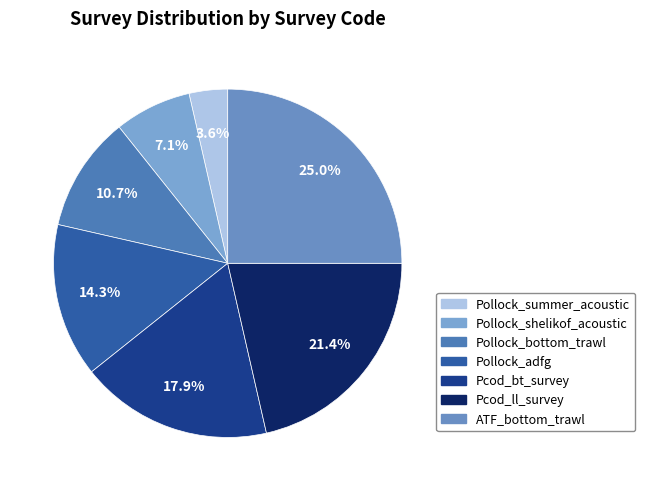

Does Pcod_bt_survey account for over 50% of the chart?

No